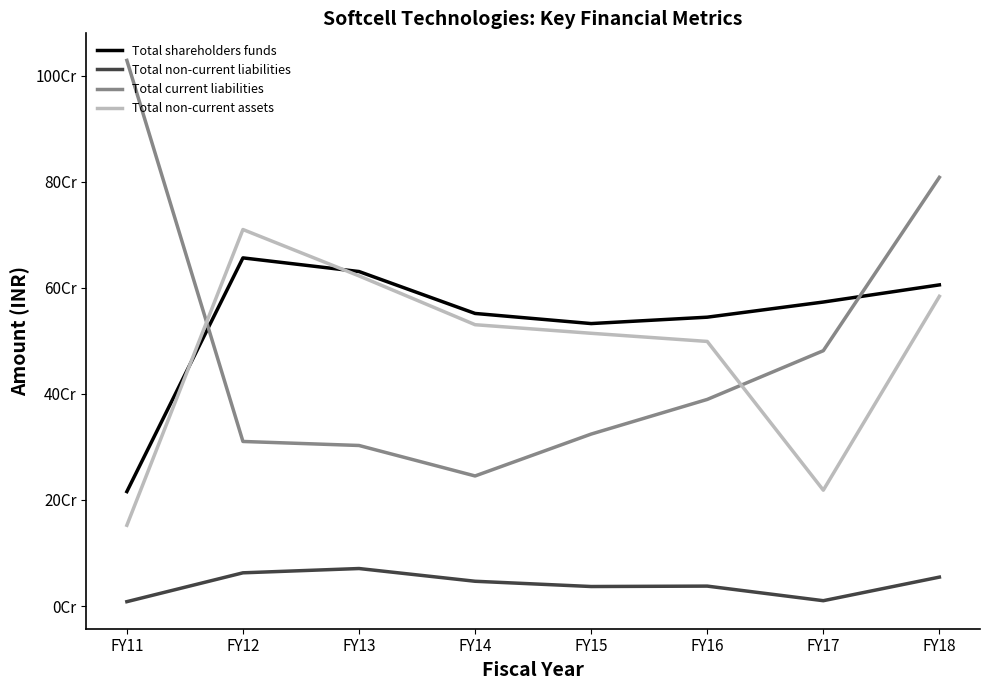

Reading left to right, list all the values displayed in this chart.

Total shareholders funds: 215779430	656337240	630606140	551588080	532517438	544551000	573114000	605442000
Total non-current liabilities: 8259969	62634026	70719575	46707711	36800087	37580000	10080000	54521000
Total current liabilities: 1028645596	310266462	302677718	245227667	324203911	389505000	481373000	808134000
Total non-current assets: 152266290	709810990	622393515	530366517	514207109	498834000	218428000	583921000